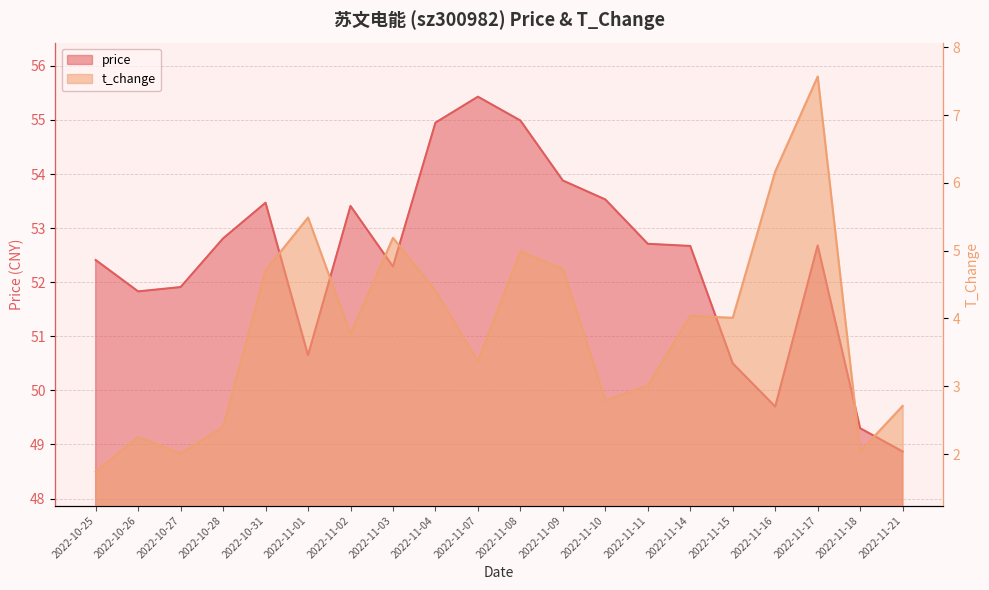

True or false: price and t_change cross at least once.

False